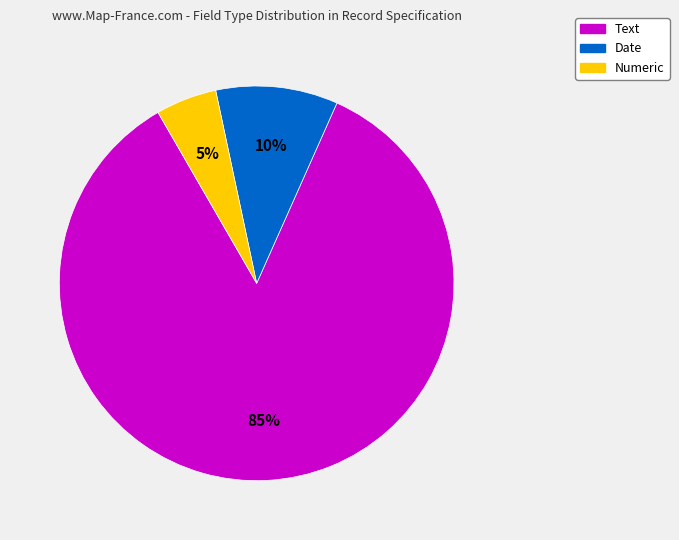

To the nearest percent, what is the difference between the largest and smallest slice percentages?

80%